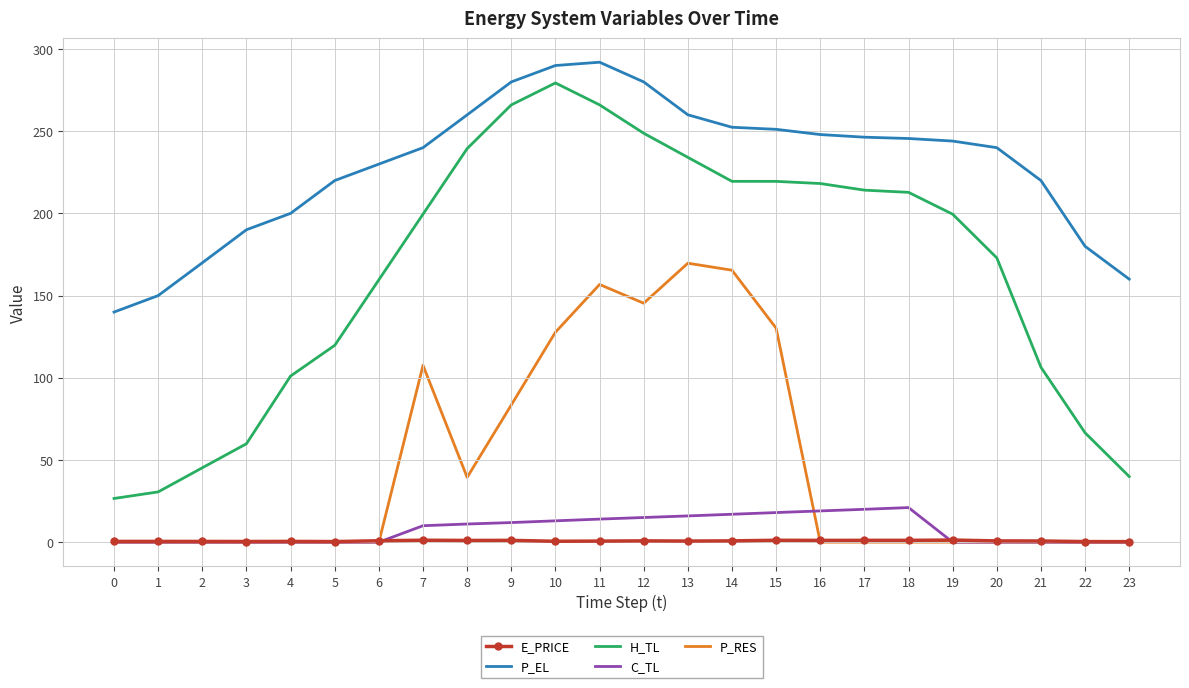

What is the difference between the second highest and second lowest values in the H_TL series?

235.5